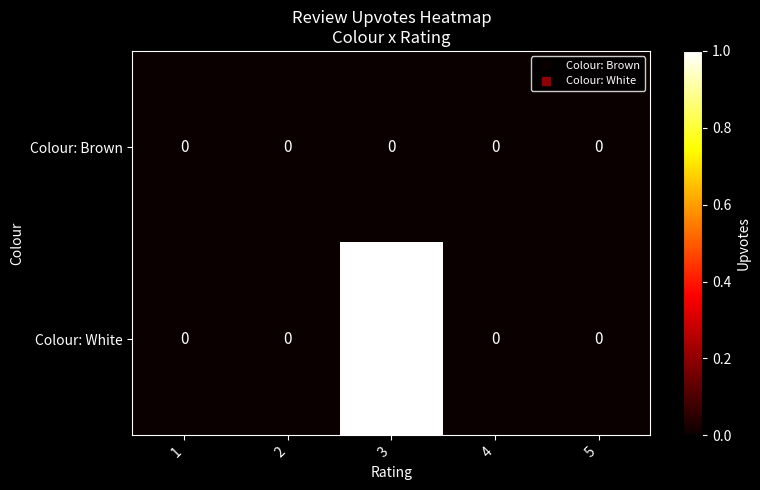

List the series in order of their peak value, highest first.

Colour: White, Colour: Brown